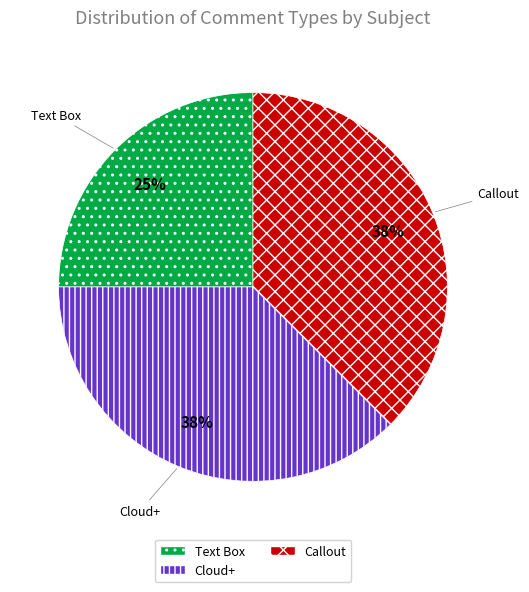

Combined, do Cloud+ and Callout account for over 50%?

Yes